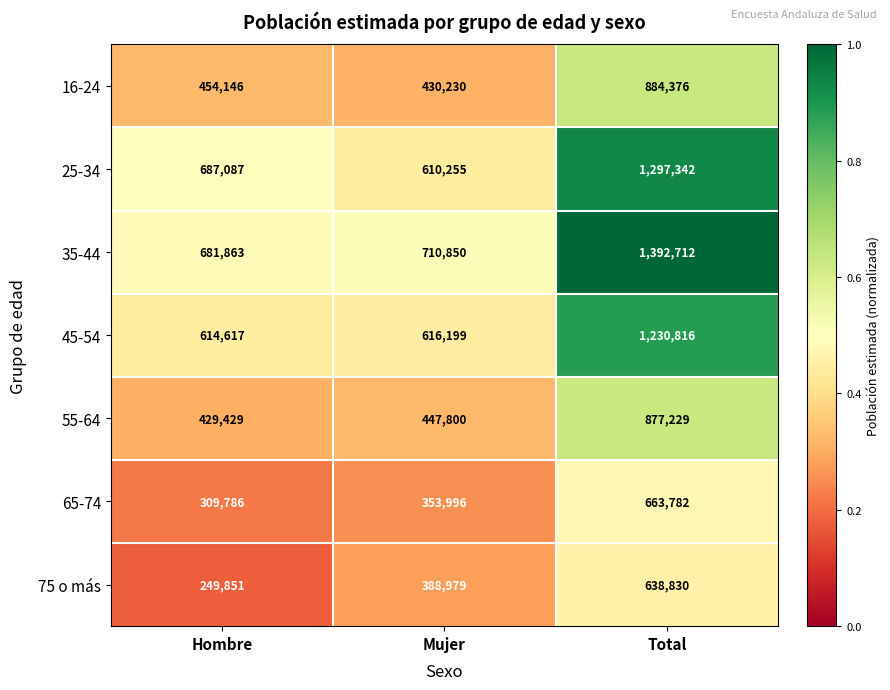

Which series changed the most between Mujer and Total?

25-34